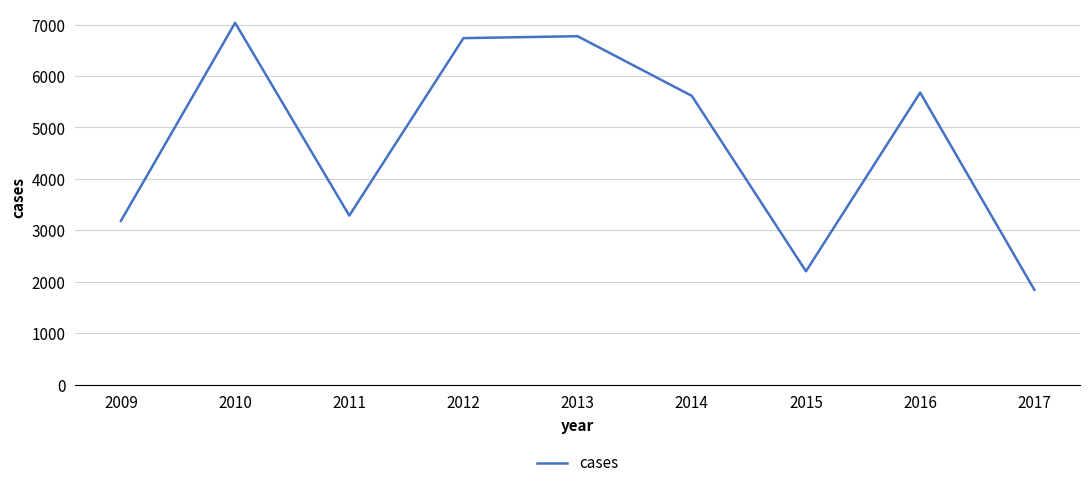

The chart shows a value of 3113 at 2016. True or false?

False